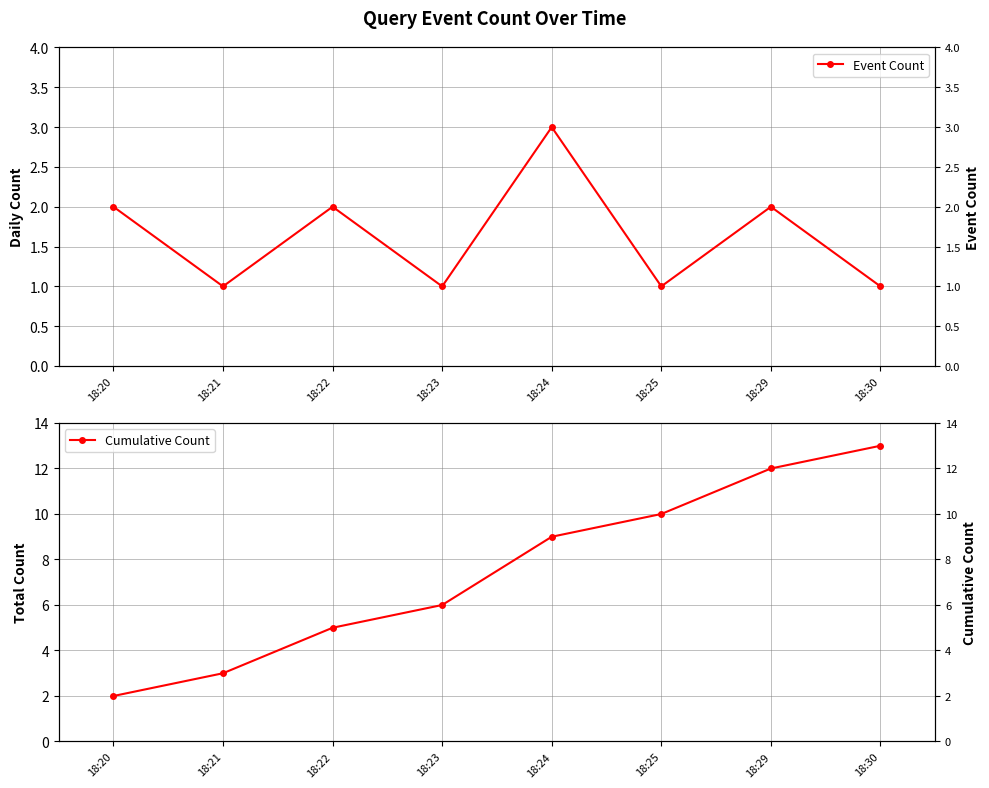

What is the spread (max minus min) of values at 18:21?

2